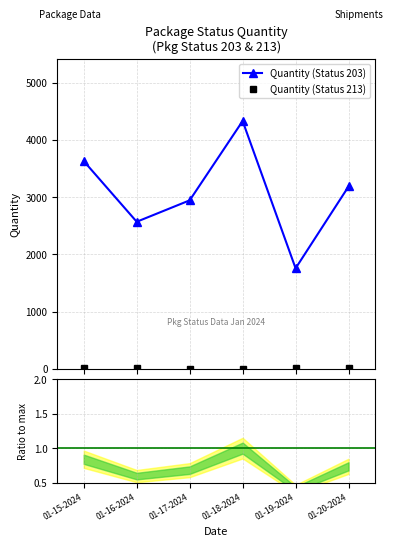

At which category does Quantity (Status 213) reach its first local valley?

01-17-2024